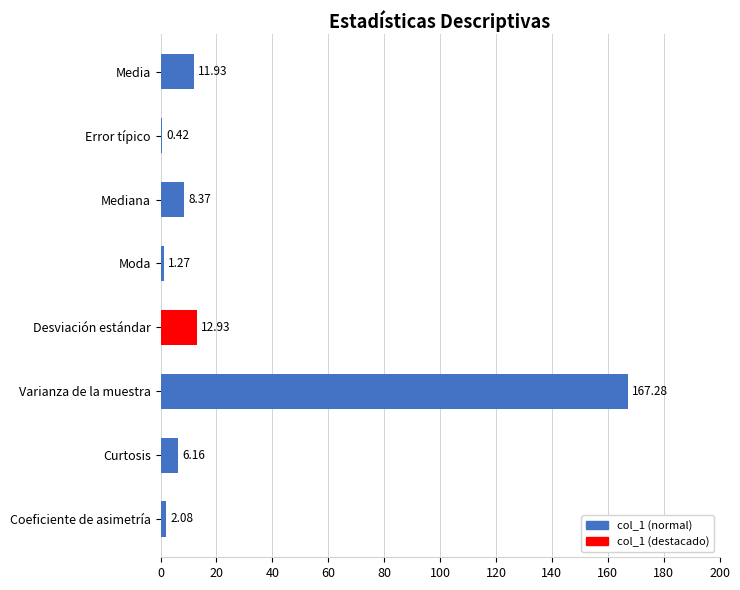

What is the sum of all values?

210.4